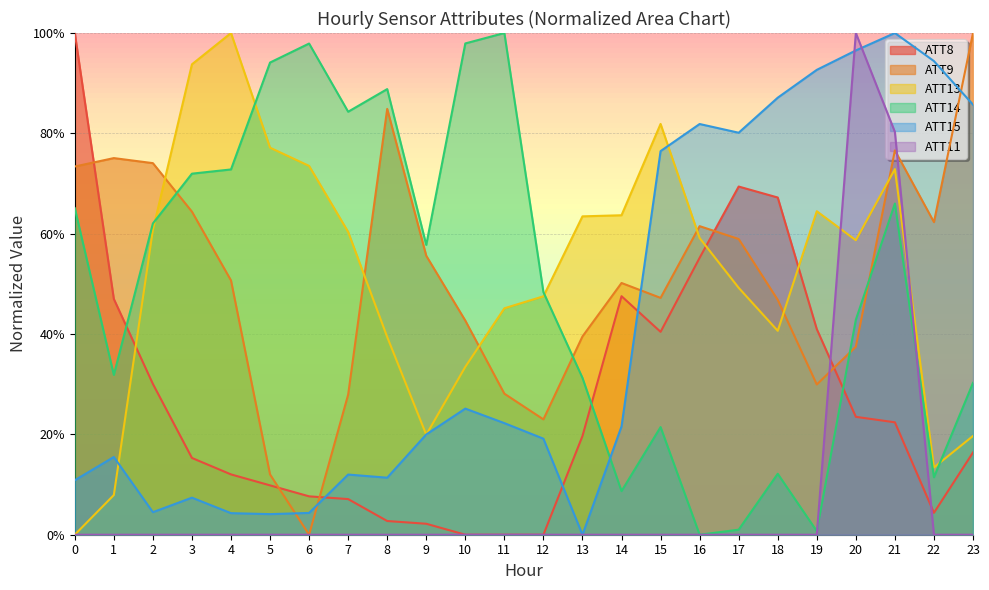

Which series has the largest total across all categories?

ATT13